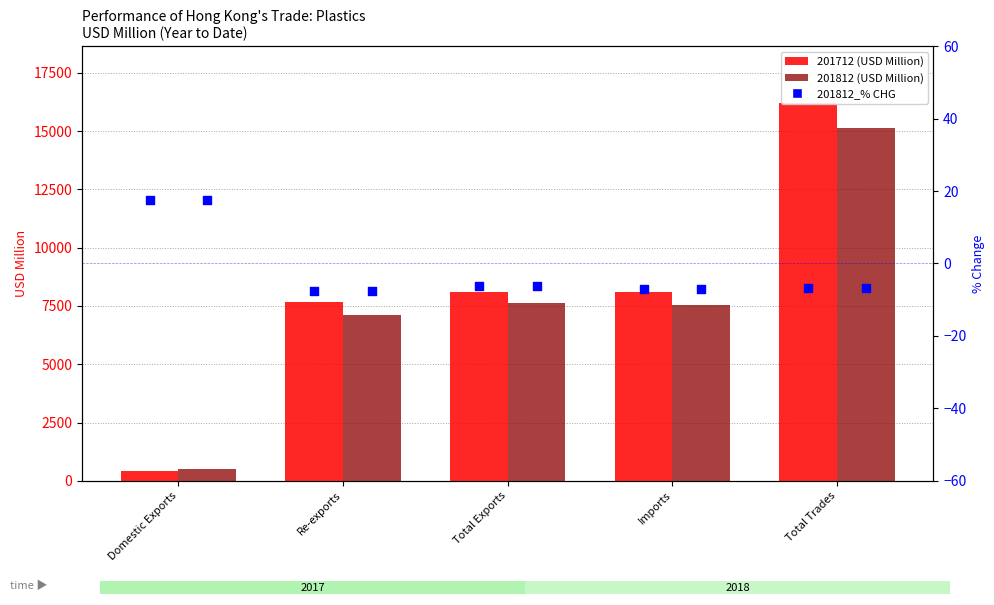

What is the change in value from Imports to Total Trades?

+0.5